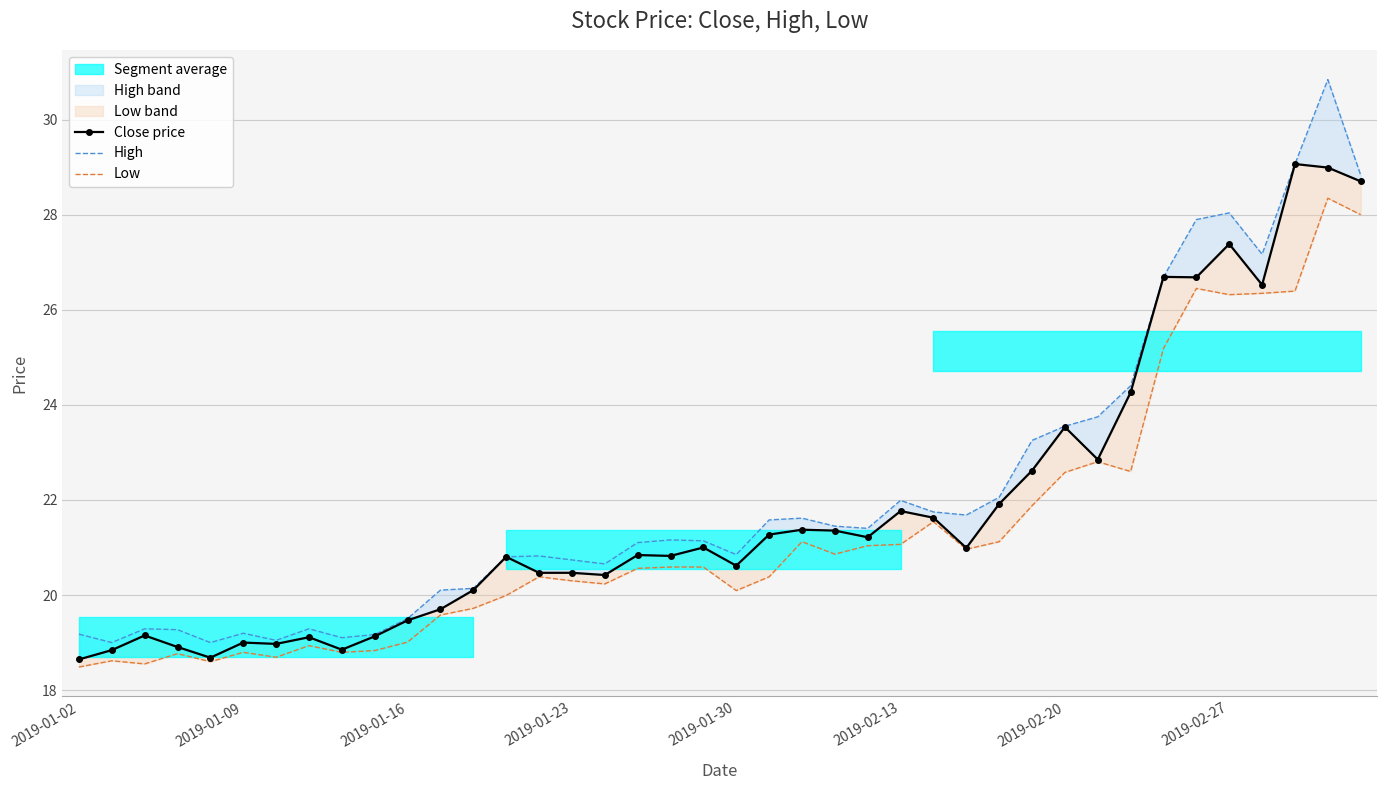

At how many categories does at least one series exceed 21?

22